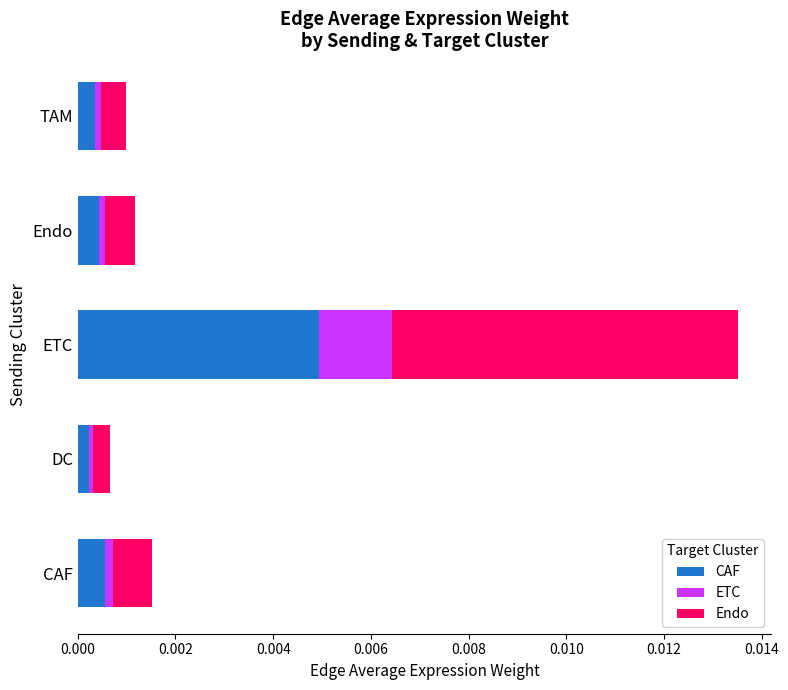

What are all the series names shown in the legend?

CAF, ETC, Endo